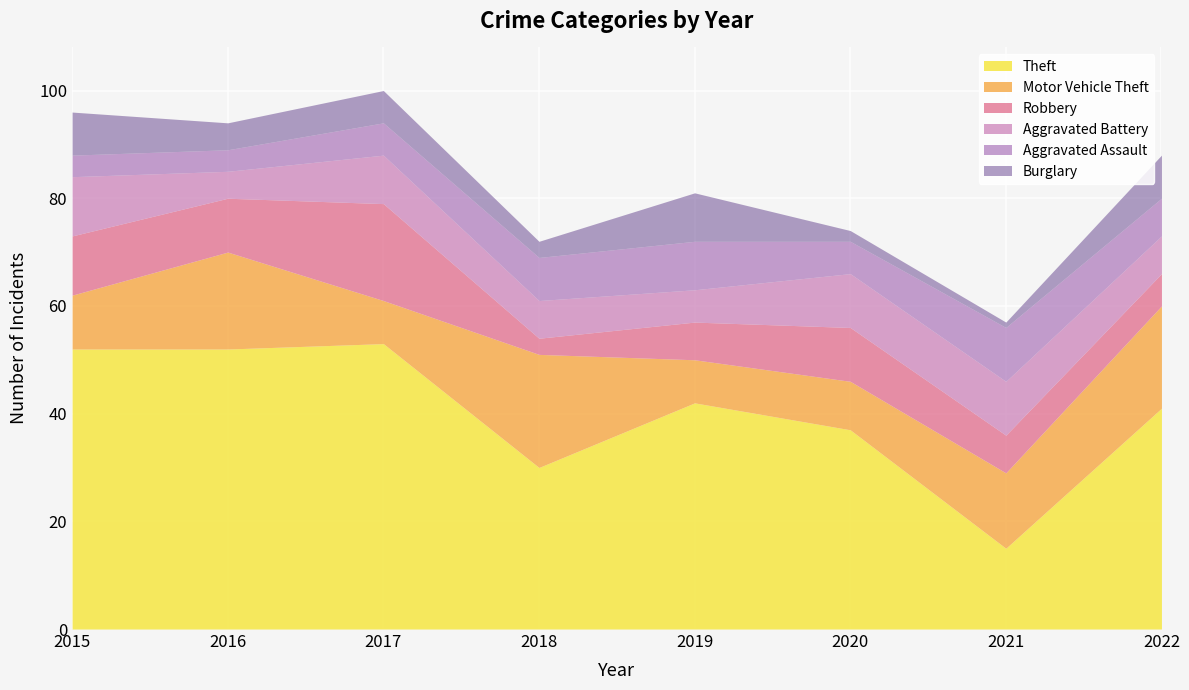

Which category has the lowest value across all series?

2021